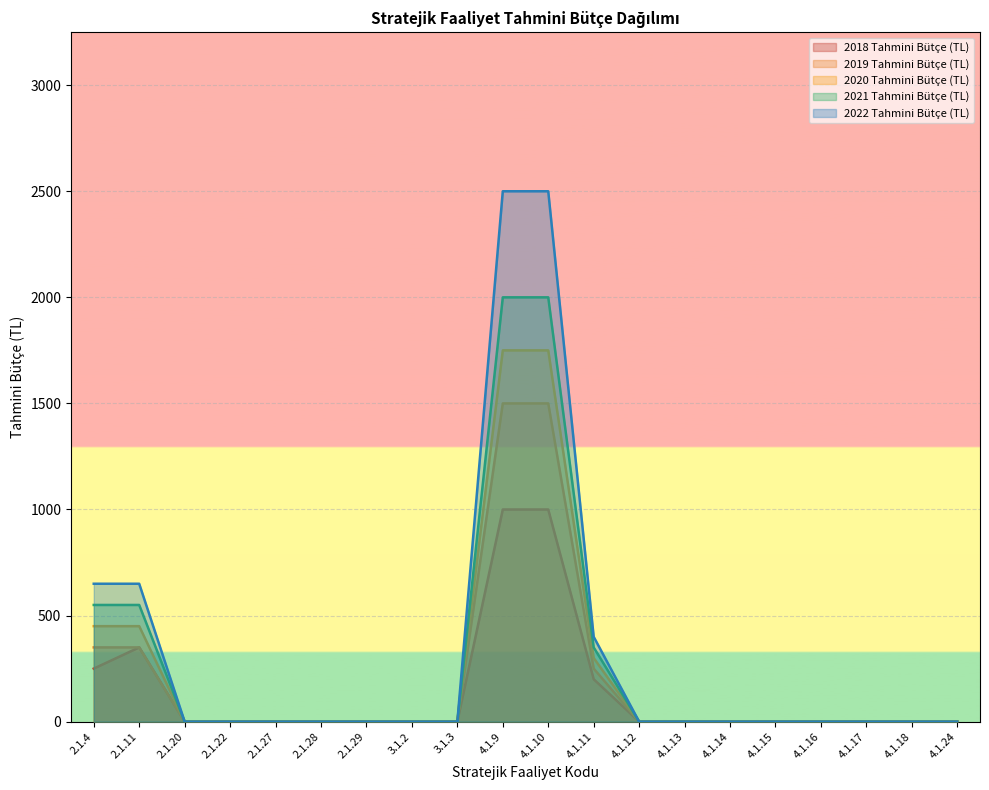

At 2.1.29, list the series in order from smallest to largest.

2018 Tahmini Bütçe (TL), 2019 Tahmini Bütçe (TL), 2020 Tahmini Bütçe (TL), 2021 Tahmini Bütçe (TL), 2022 Tahmini Bütçe (TL)